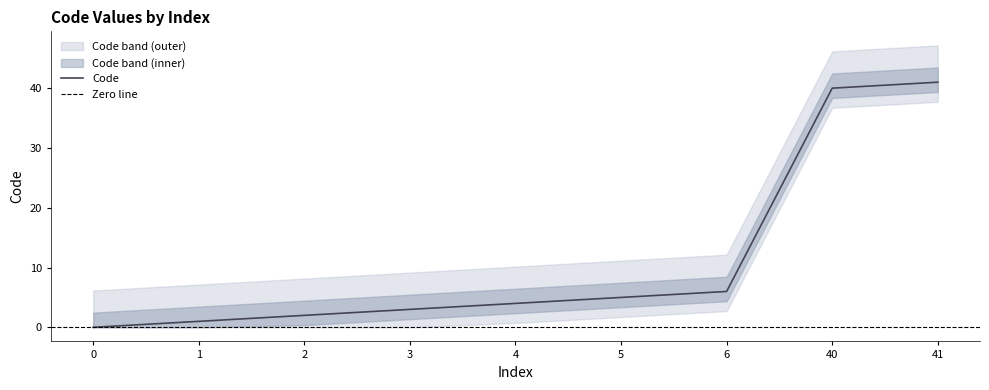

What is the ratio of the value at 40 to the value at 6?

6.7